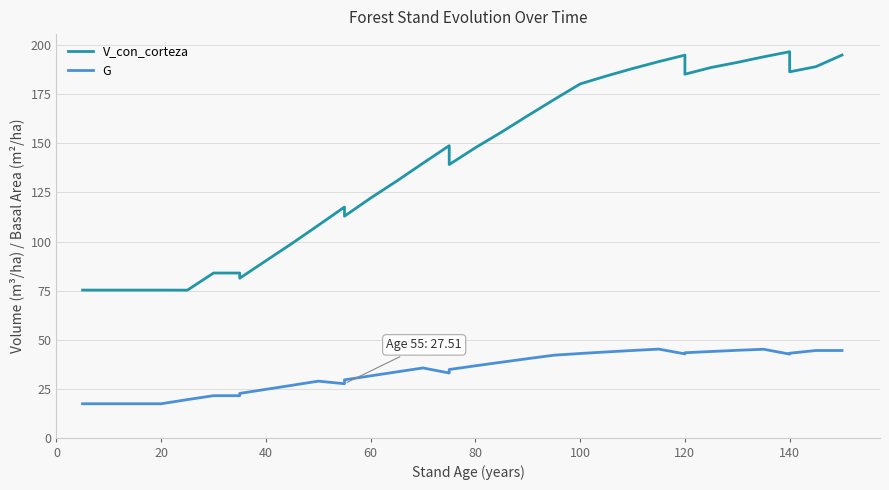

True or false: G and V_con_corteza intersect in this chart.

False